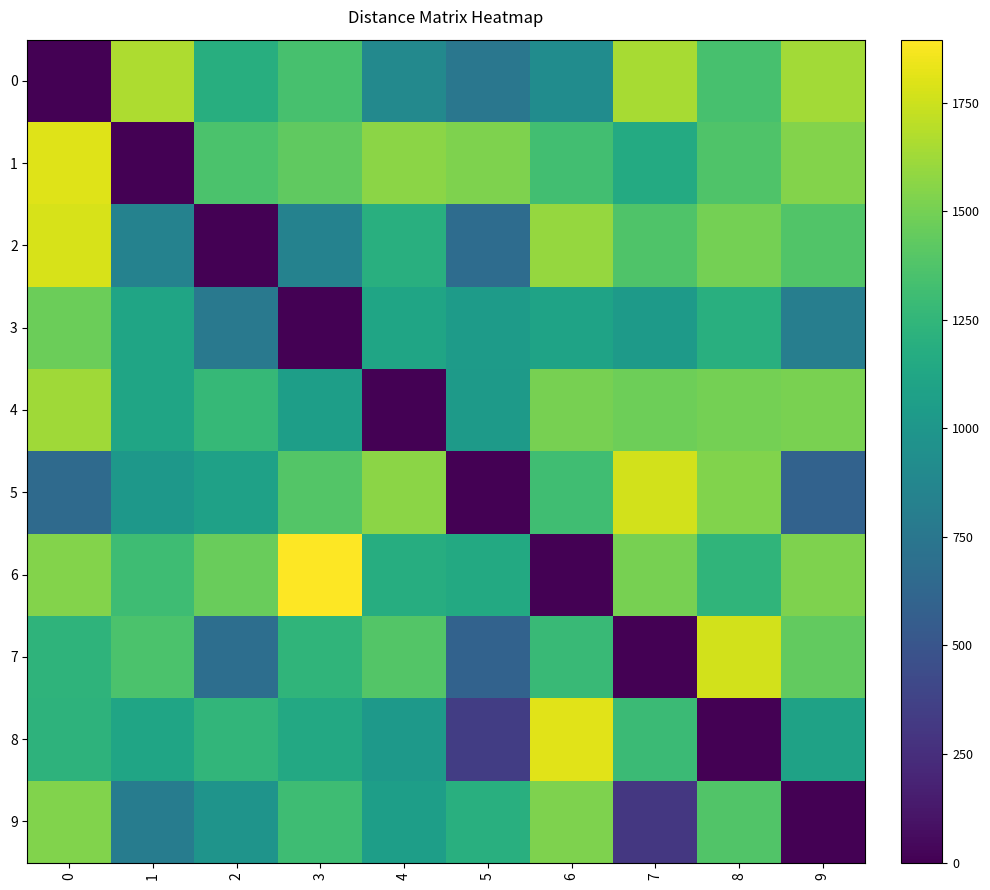

Which series has the largest range (max minus min)?

6